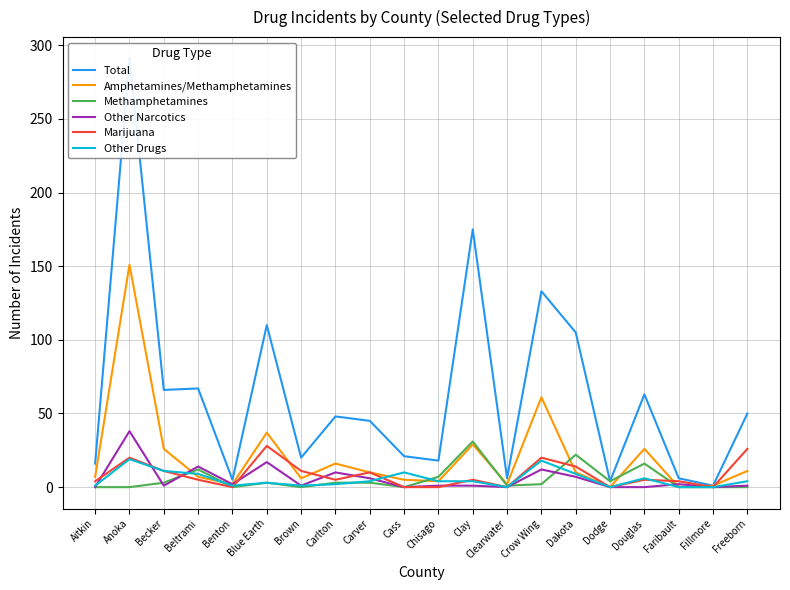

Between Freeborn and Clearwater, which is larger?

Freeborn